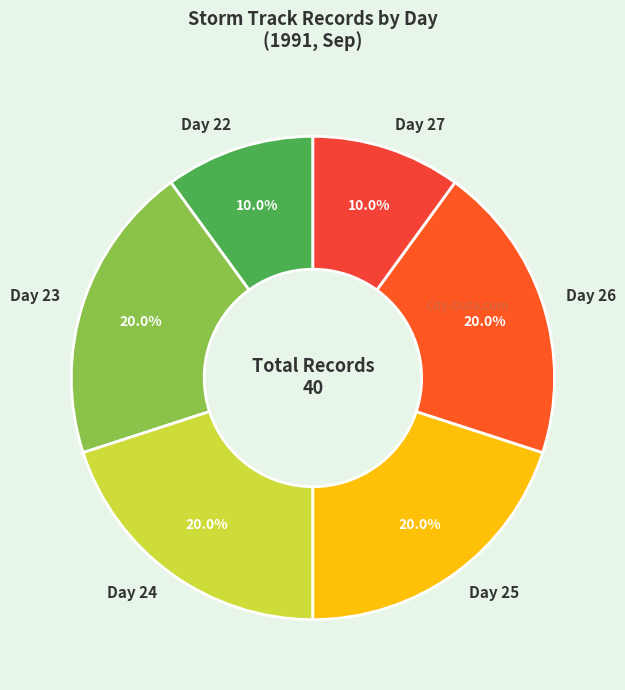

To the nearest percent, what is the difference between the largest and smallest slice percentages?

10%